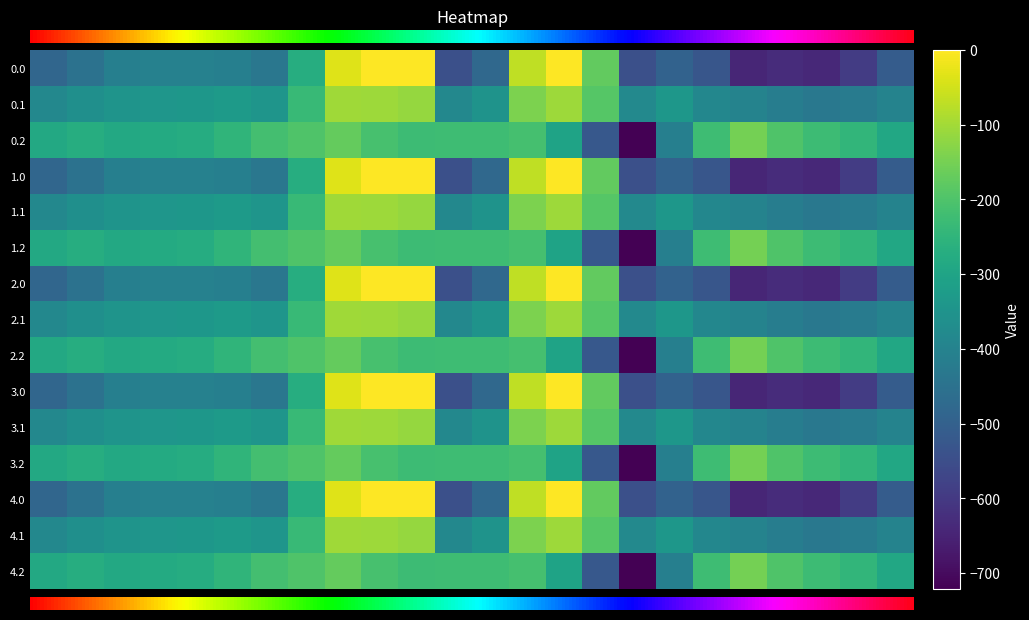

Rank the series at 4 from highest to lowest value.

0.2, 1.2, 2.2, 3.2, 4.2, 0.1, 1.1, 2.1, 3.1, 4.1, 0.0, 1.0, 2.0, 3.0, 4.0